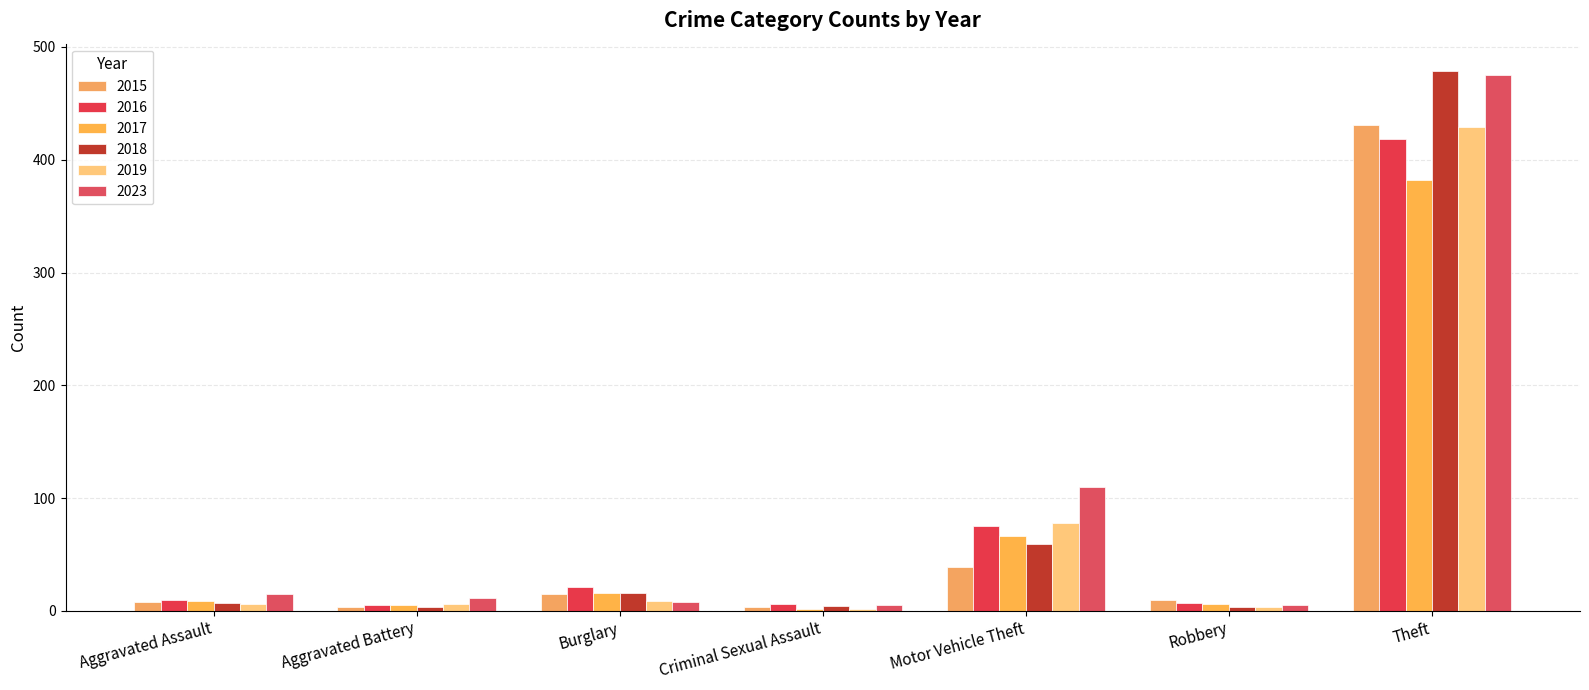

True or false: 2023 has a value of 5 at Robbery.

True